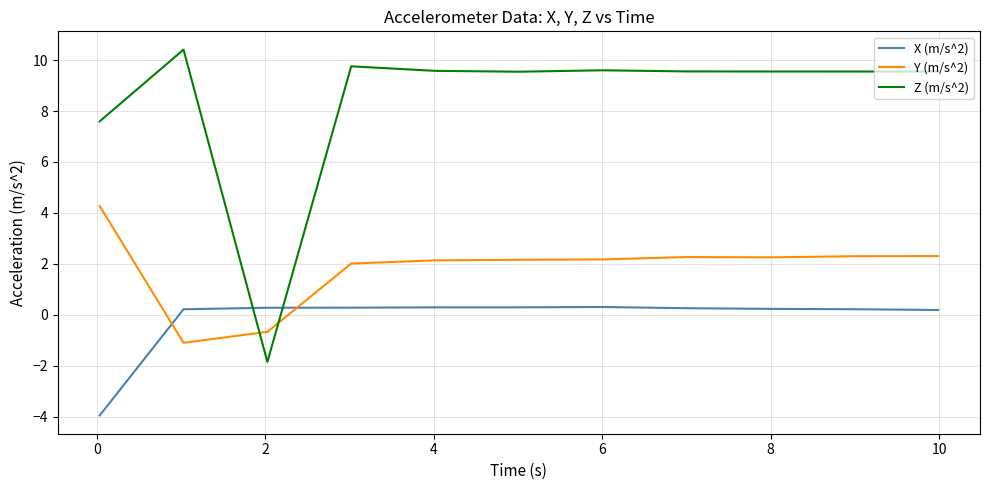

What is the difference between the maximum and minimum values in the X (m/s^2) series?

4.3